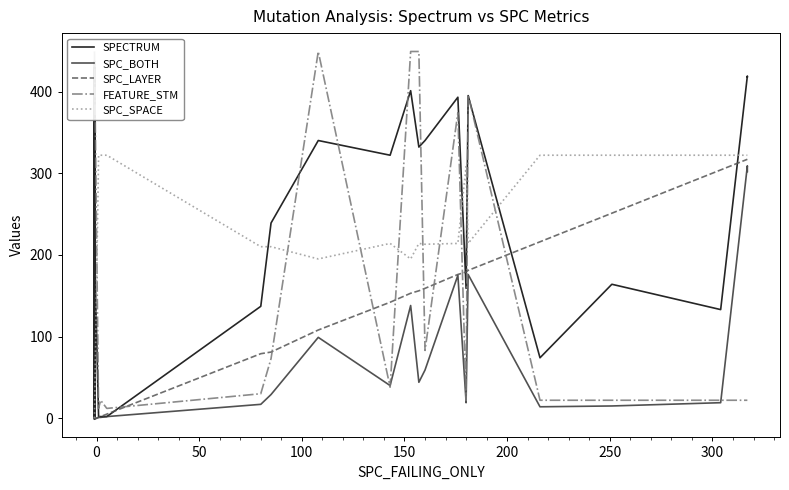

Count the number of data series in this chart.

5